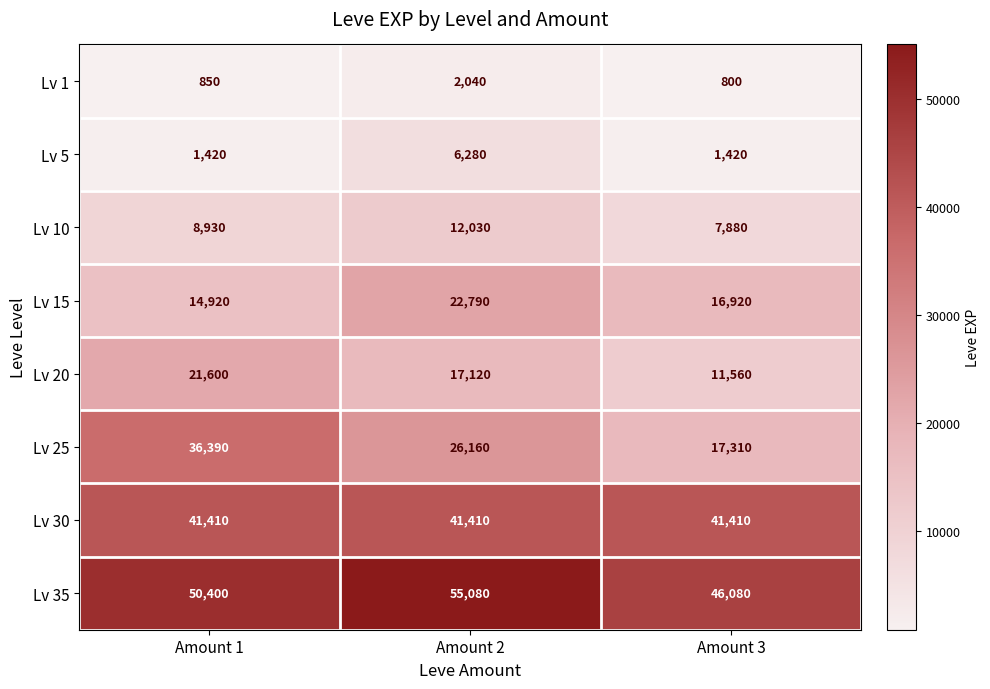

What is the difference between the maximum and minimum values in the Lv 20 series?

10040